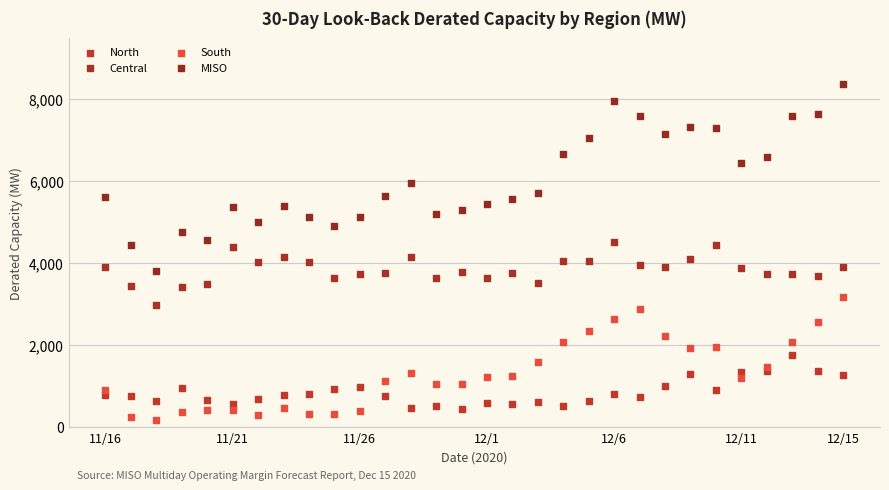

In the MISO series, what Y value is closest to 6094?

5952